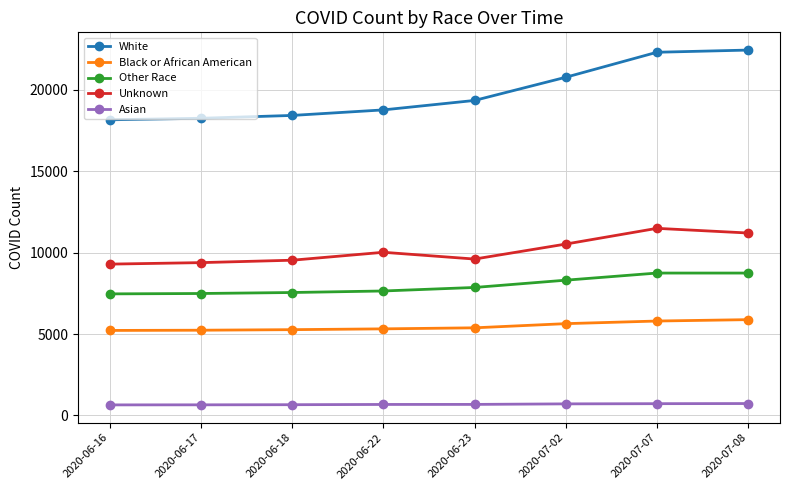

What is the difference between the Black or African American values at 2020-06-16 and 2020-07-07?

578